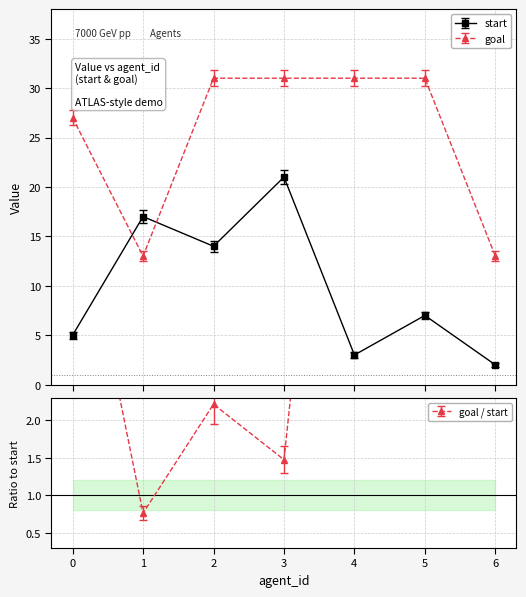

True or false: start has a value of 3 at 4.

True